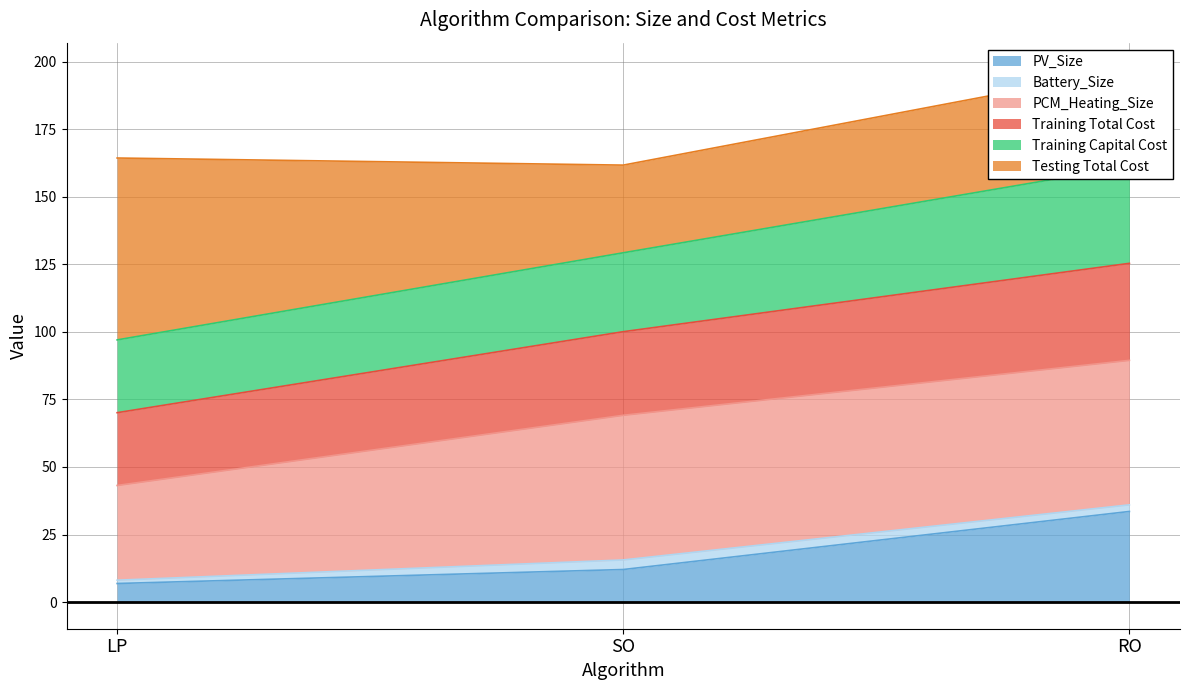

What is the smallest value displayed?

6.9